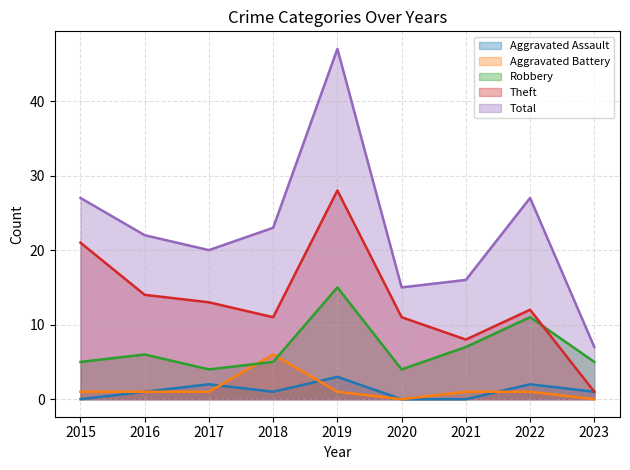

Reading left to right, extract all data points from this chart.

Aggravated Assault: 0	1	2	1	3	0	0	2	1
Aggravated Battery: 1	1	1	6	1	0	1	1	0
Robbery: 5	6	4	5	15	4	7	11	5
Theft: 21	14	13	11	28	11	8	12	1
Total: 27	22	20	23	47	15	16	27	7